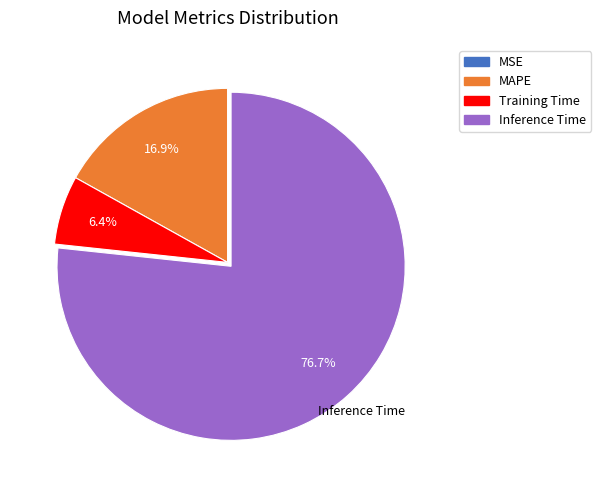

What percentage is NOT represented by MAPE?

83.1%